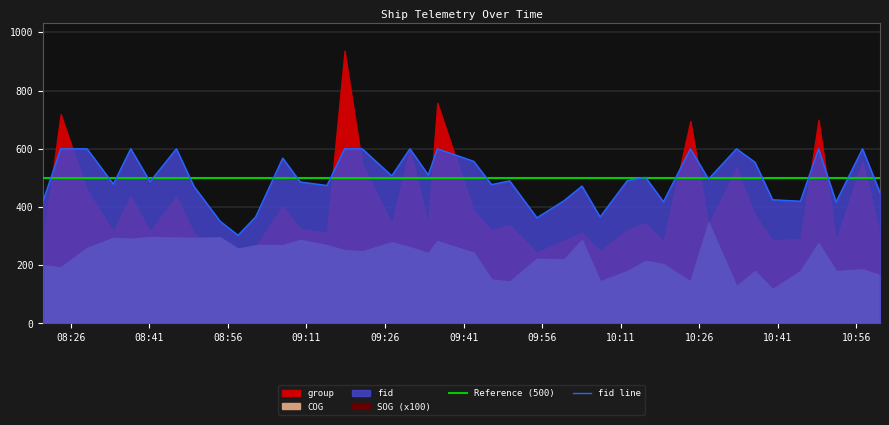

What is the minimum value for fid line?

303